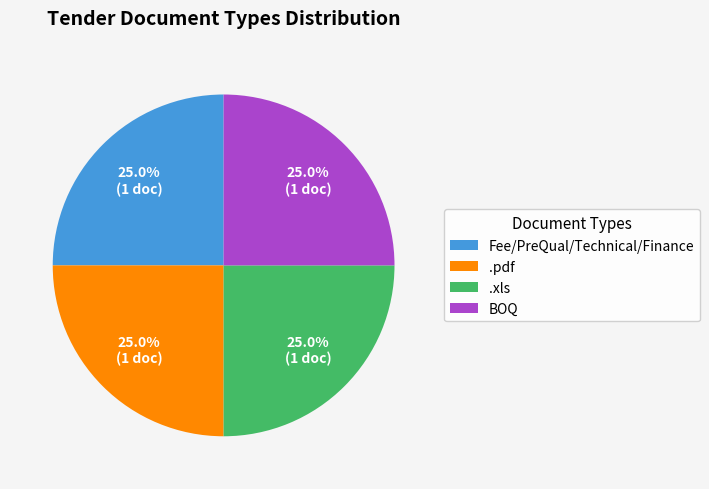

Does any single category account for the majority?

No